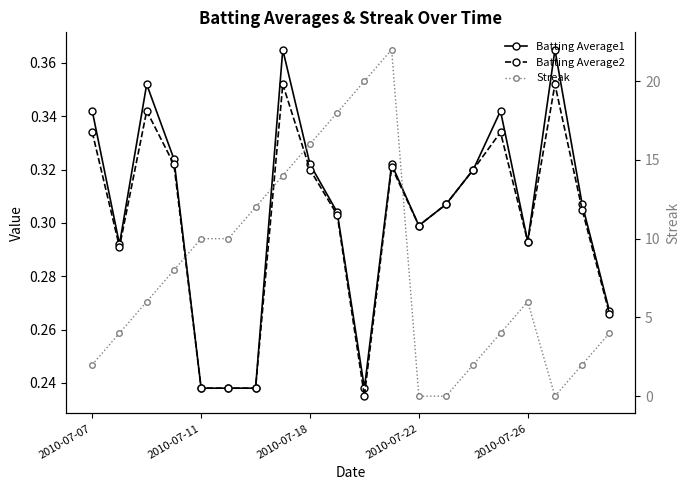

Is it true that Batting Average1 equals 0.3 at 11?

True